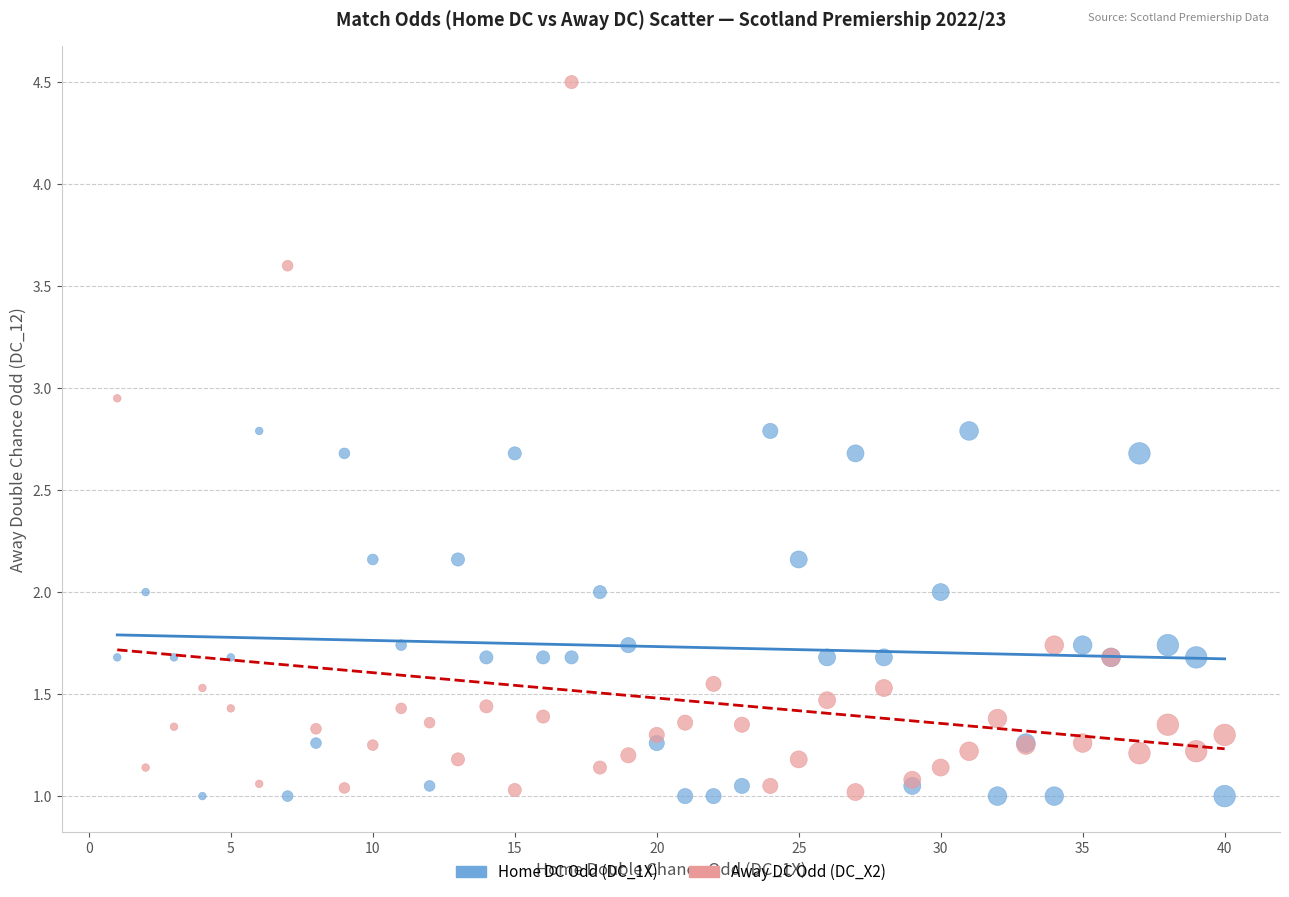

Which series has the widest spread of Y values?

Away DC Odd (DC_X2)